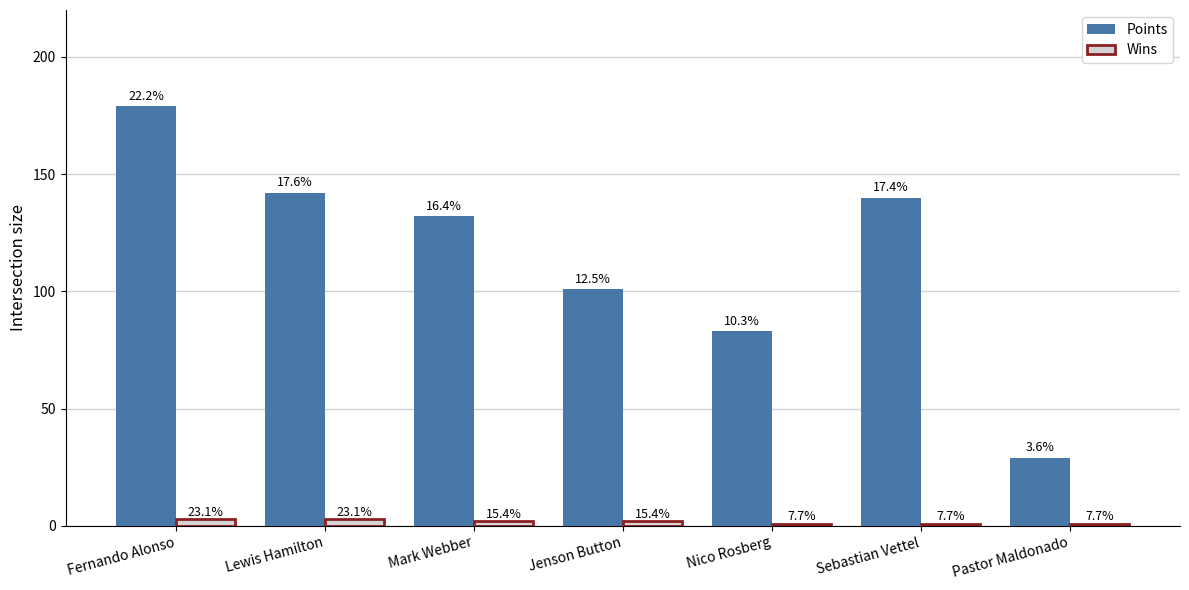

What is the value of the Points bar at the 6th from the left?

140